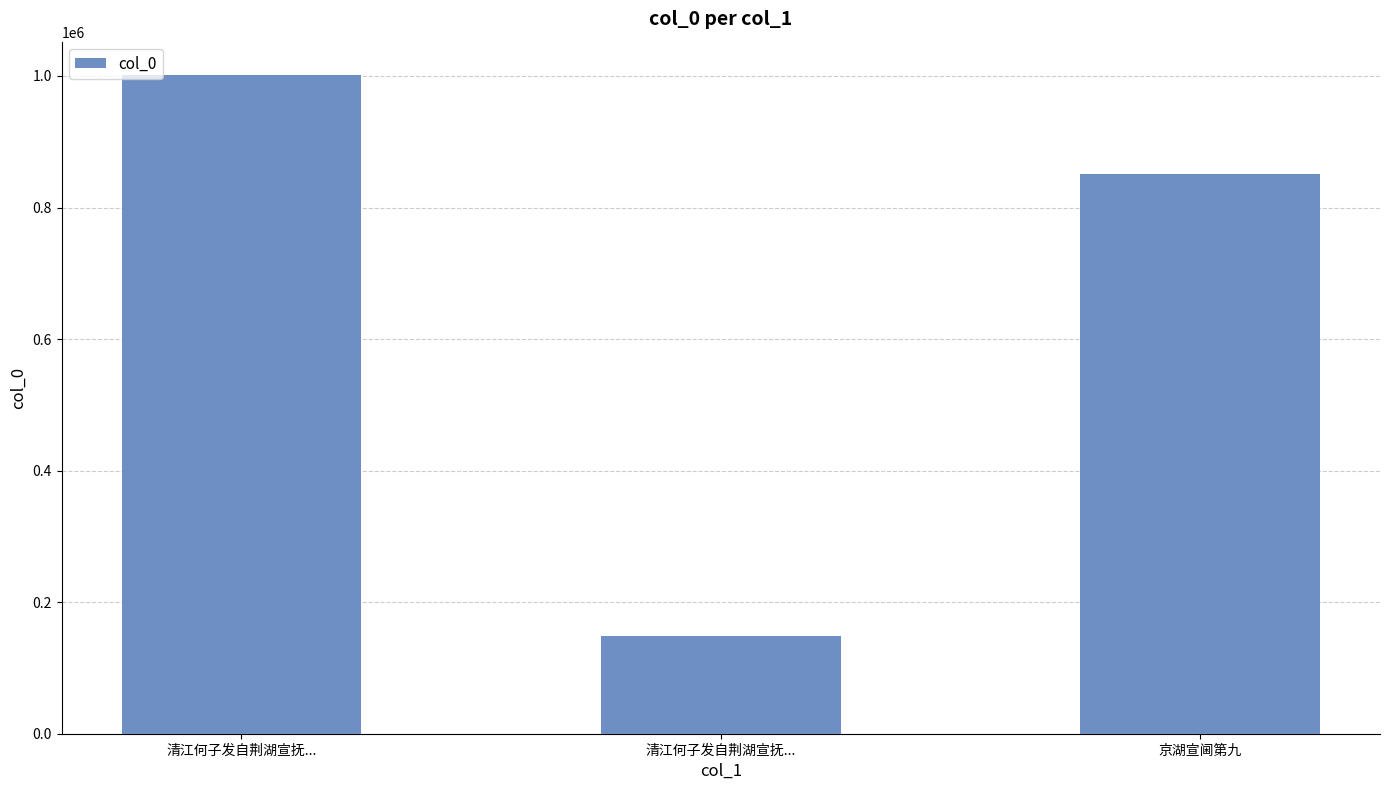

How many bars are there in total?

3